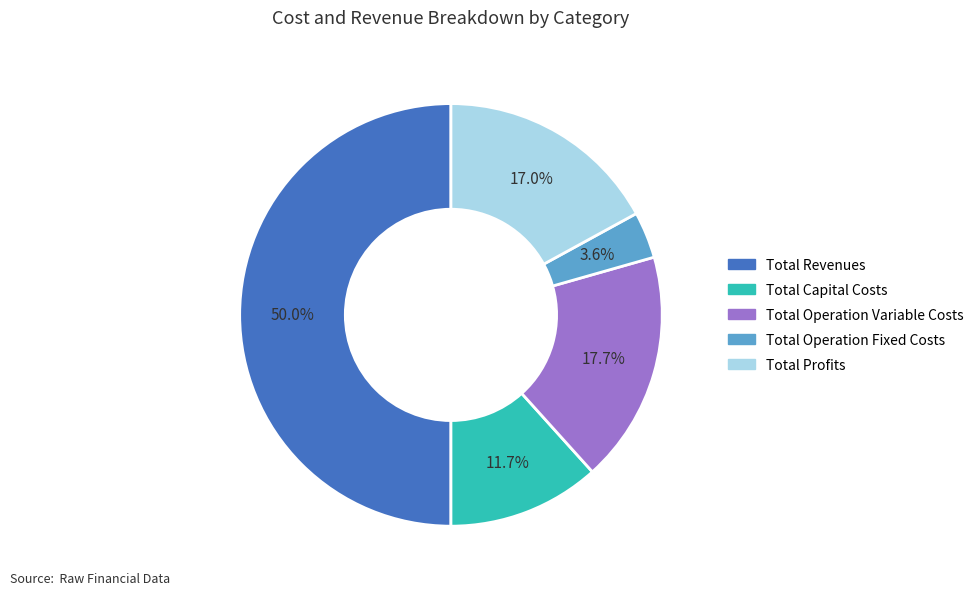

Rank the categories by value from highest to lowest.

Total Revenues, Total Operation Variable Costs, Total Profits, Total Capital Costs, Total Operation Fixed Costs